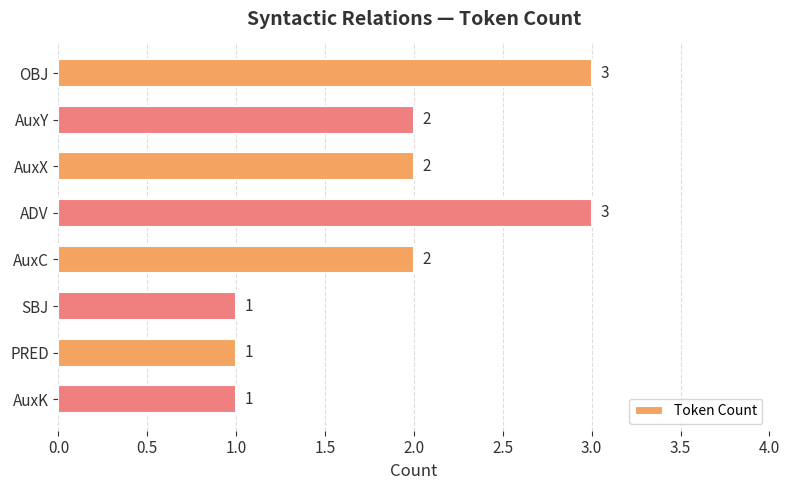

Between SBJ and AuxY, which is larger?

AuxY